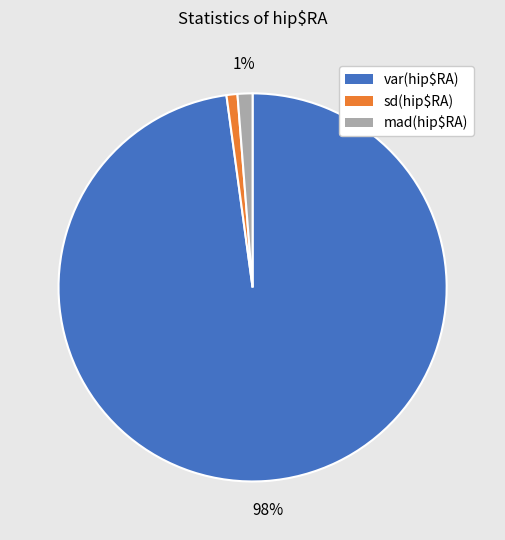

To the nearest percent, what is the difference between the largest and smallest slice percentages?

97%